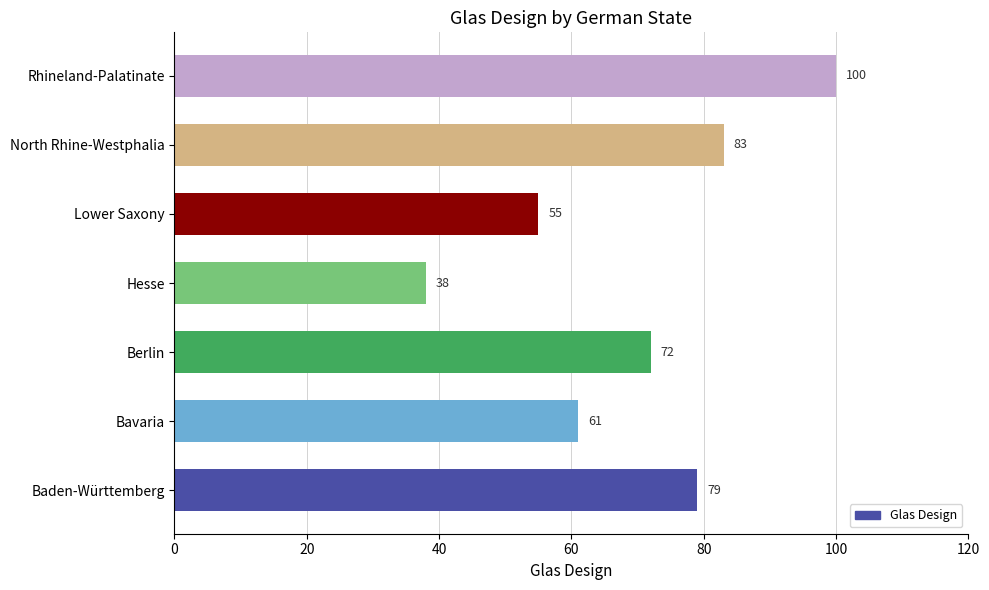

At which label is the value closest to 69?

Berlin